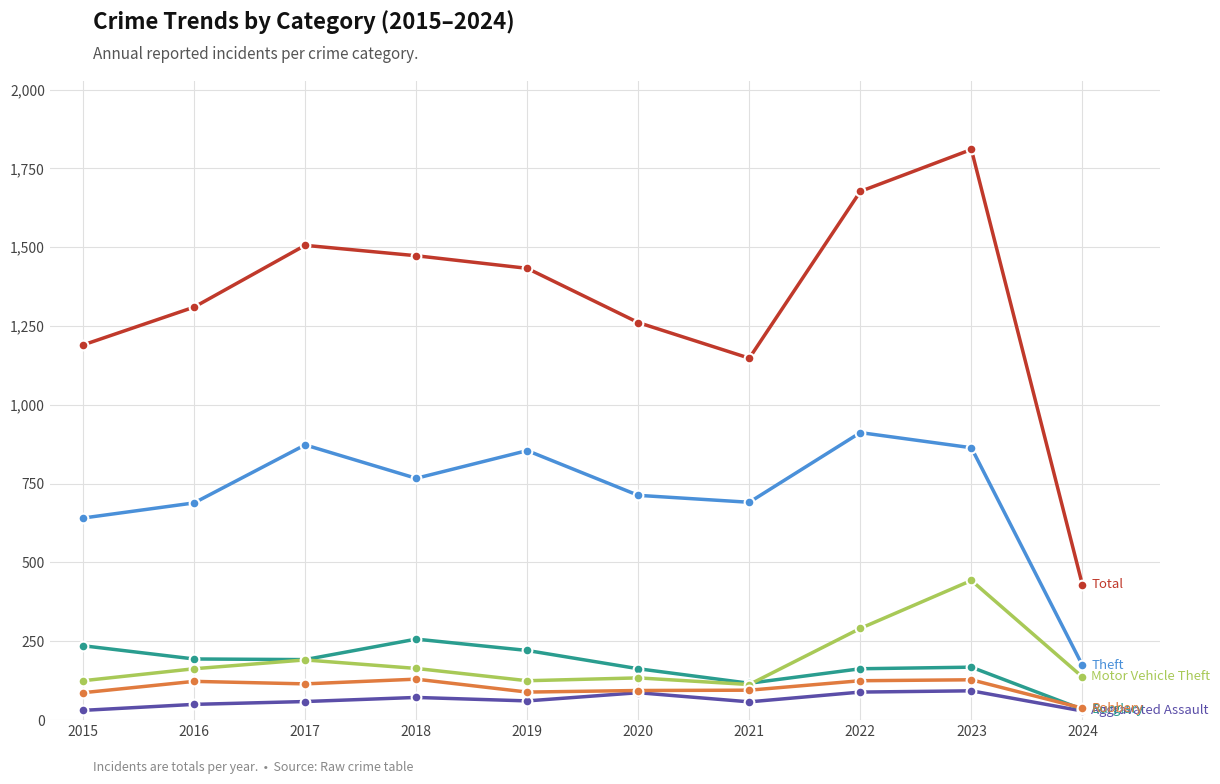

What is the spread (max minus min) of values at 2021?

1090